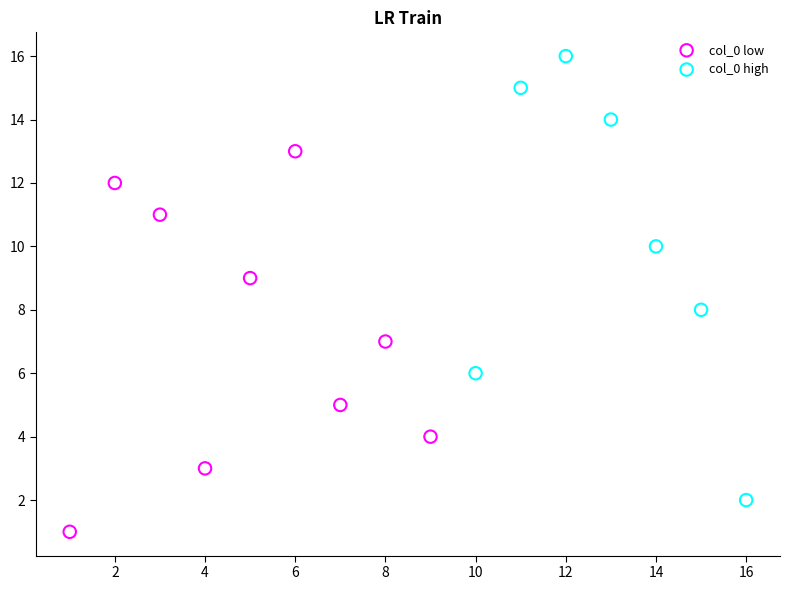

Which series reaches the maximum Y coordinate?

col_0 high